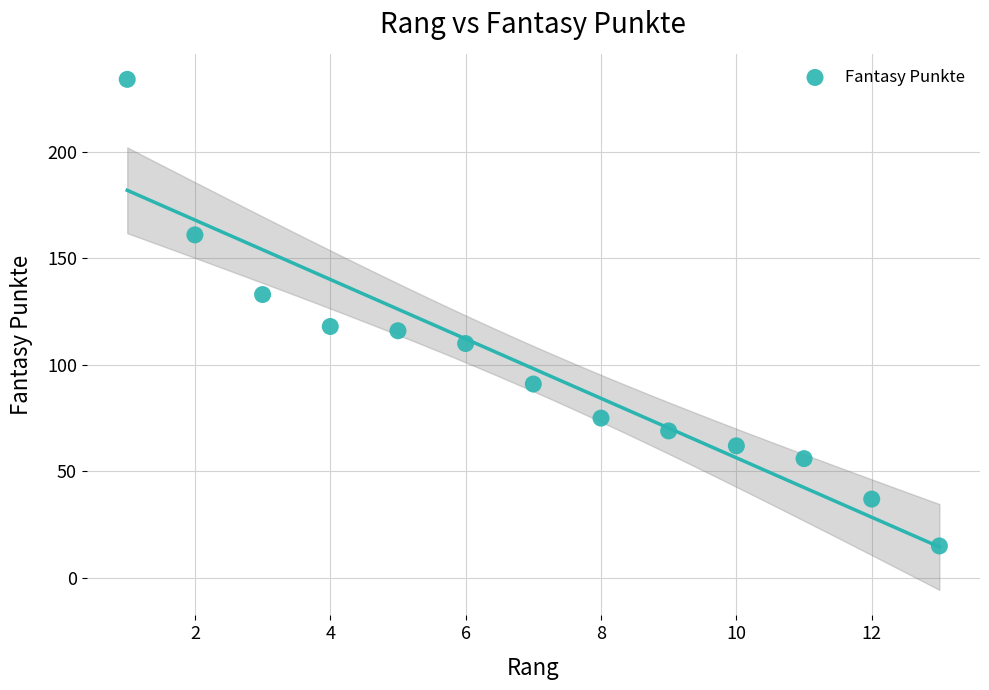

What is the range of Y values (max minus min)?

219